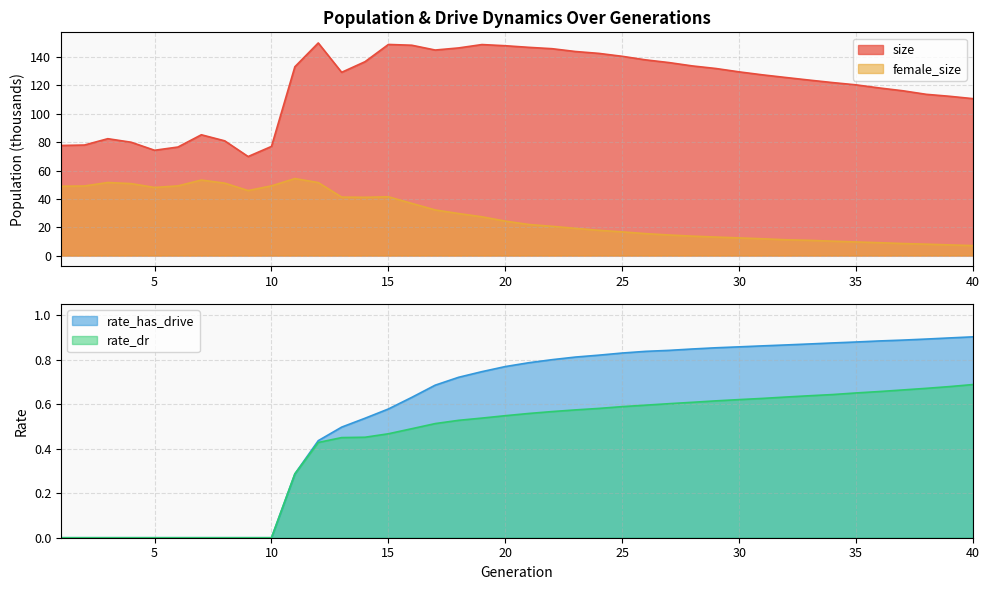

How many data points in size are above 129?

20